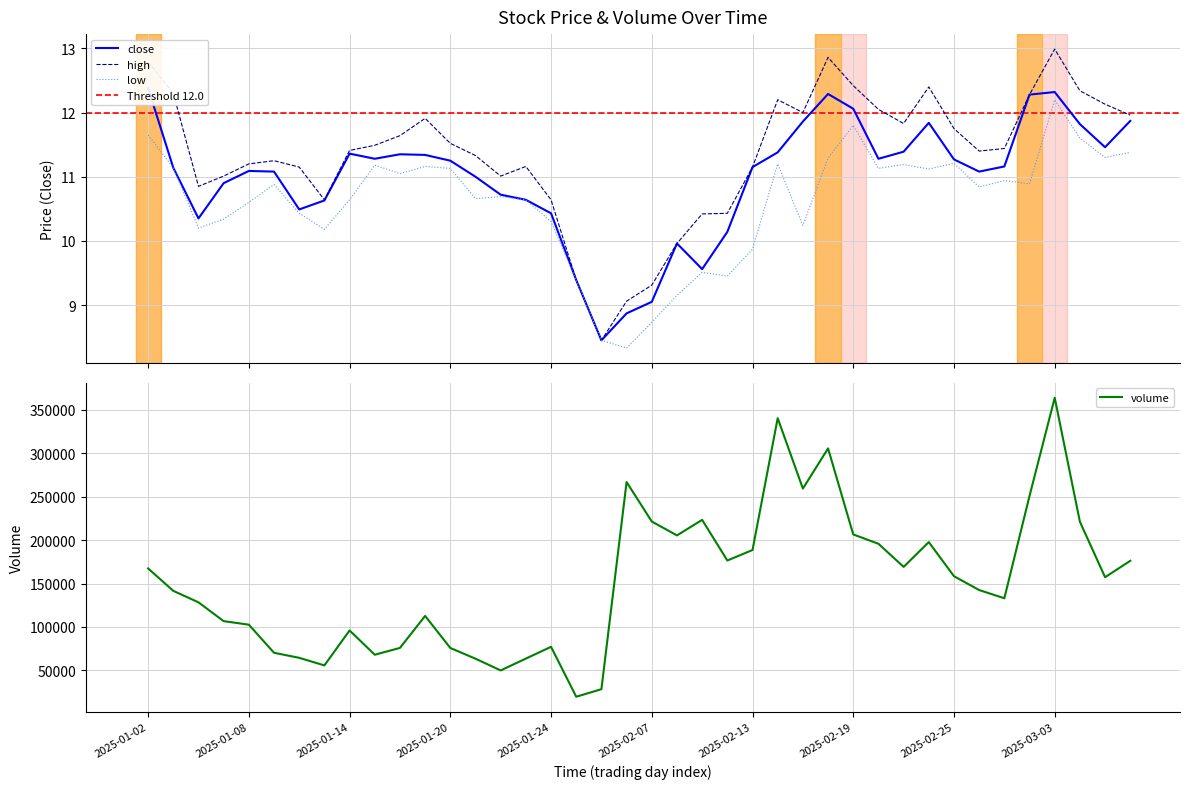

What is the value of the close point at the 12th from the left?

11.3